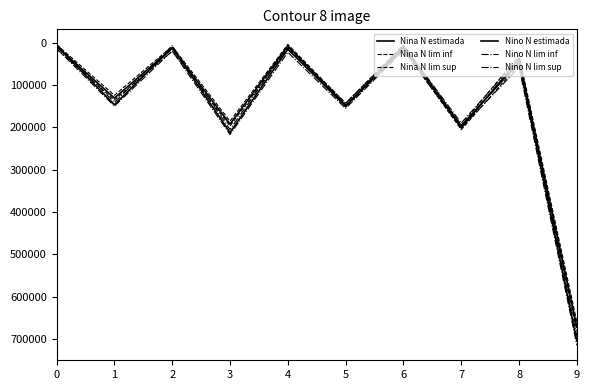

Which series changed the most between 3 and 9?

Nino N lim sup